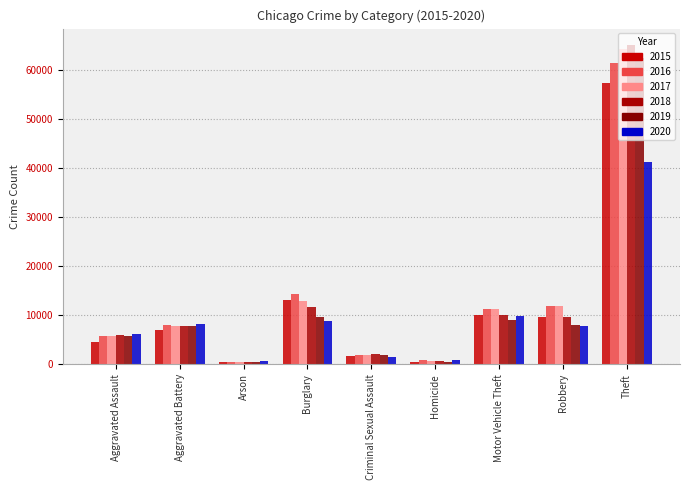

Are the bars grouped side by side (vs. stacked)?

Yes